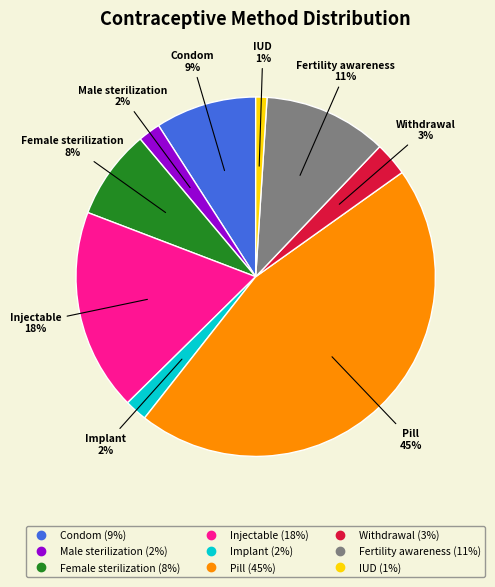

Is the sum of Condom and Implant greater than half?

No